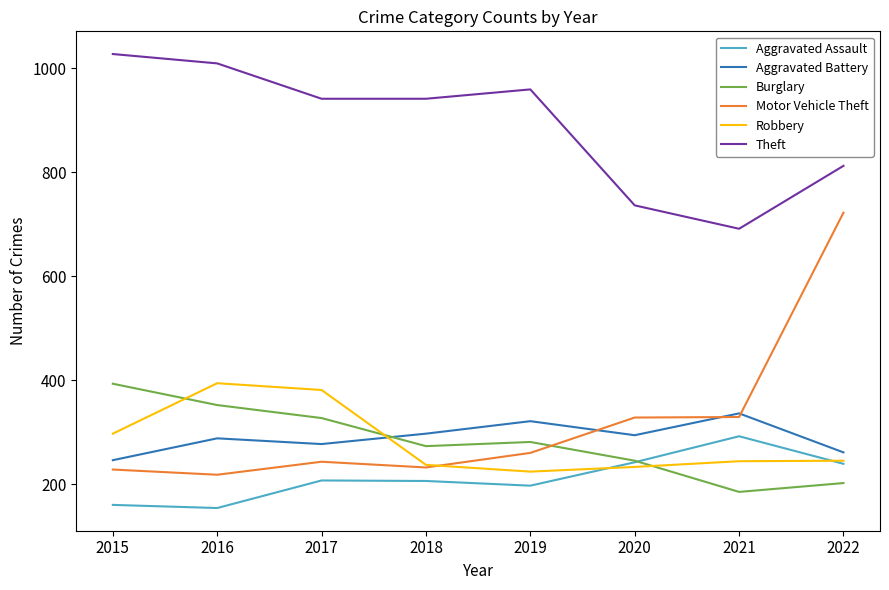

What is the minimum value for Aggravated Assault?

154